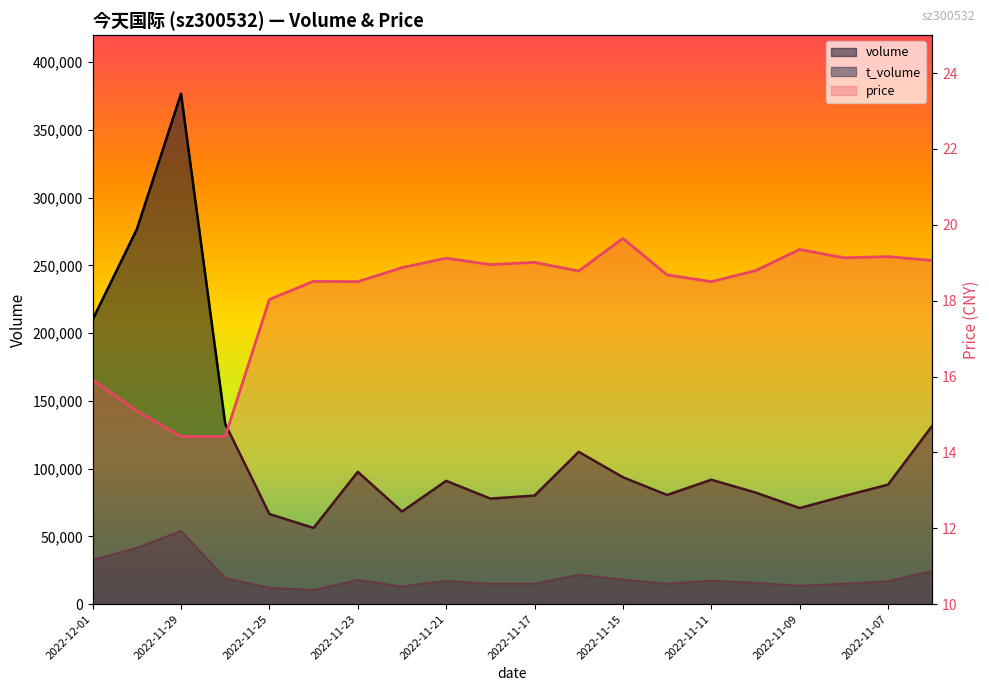

Is it true that t_volume equals 3564.3 at 2022-11-22?

False